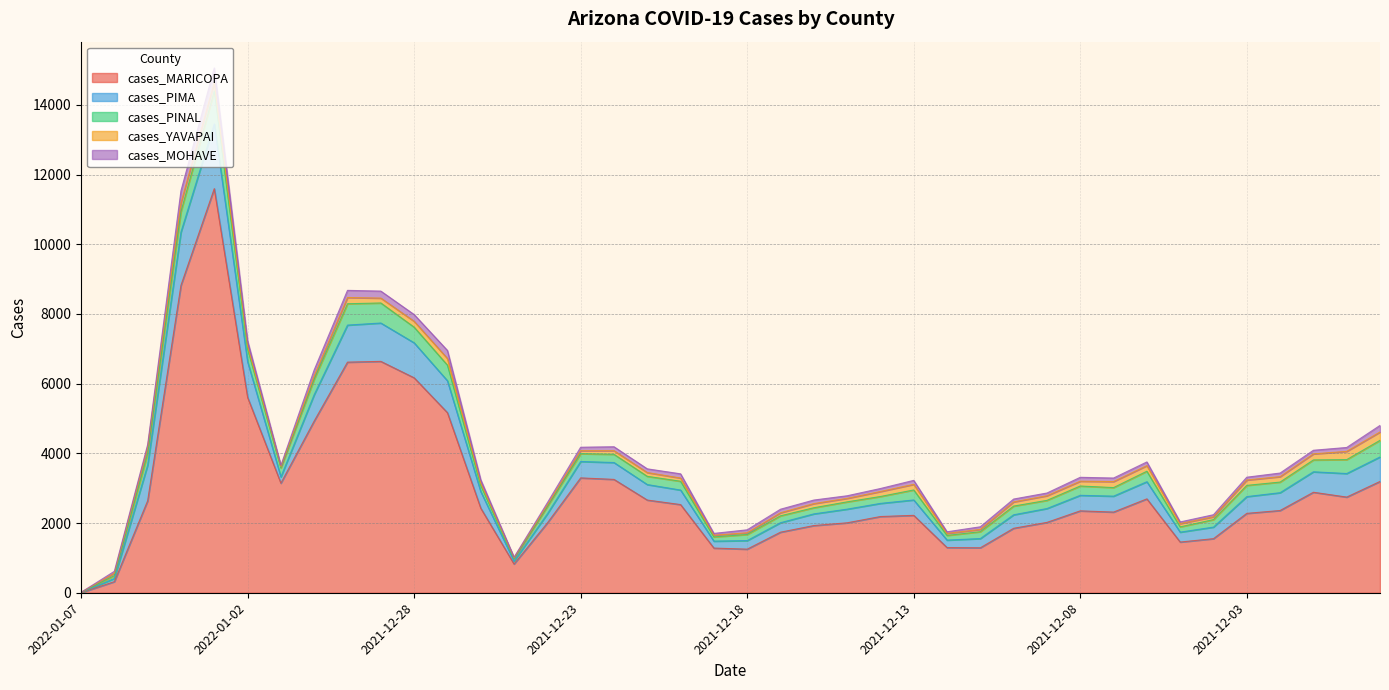

What is the sum of the cases_MARICOPA values at 2022-01-06 and 2022-01-03?

11916